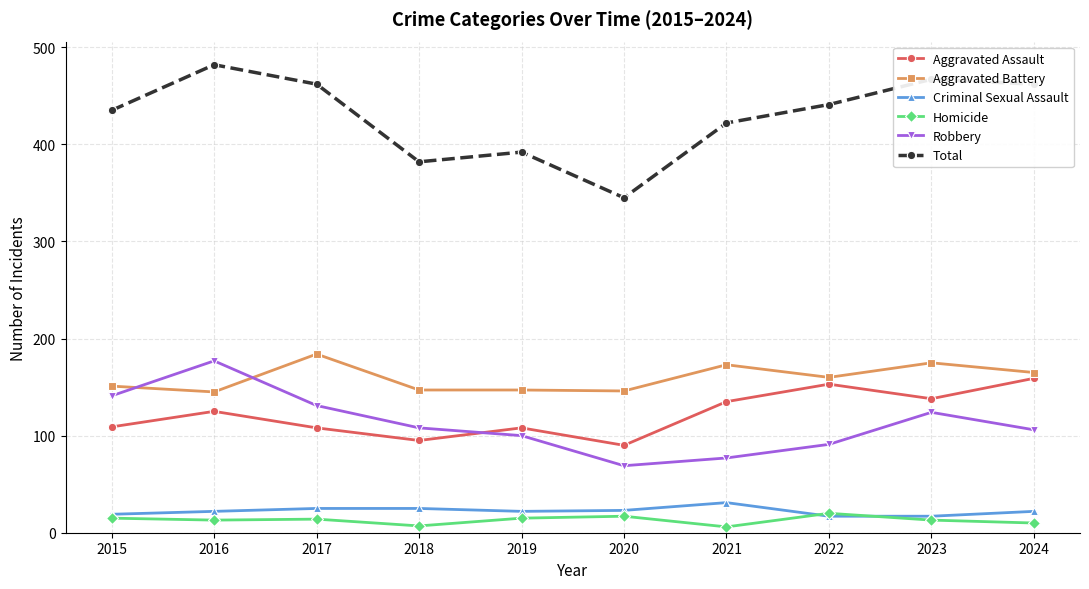

Which series changed the most between 2016 and 2024?

Robbery